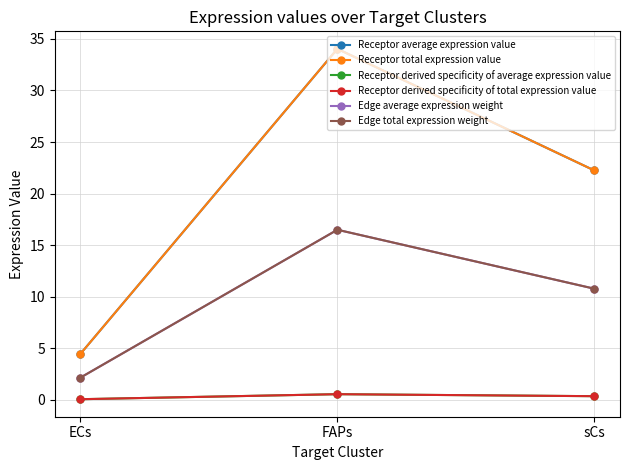

Does the chart have visible grid lines?

Yes